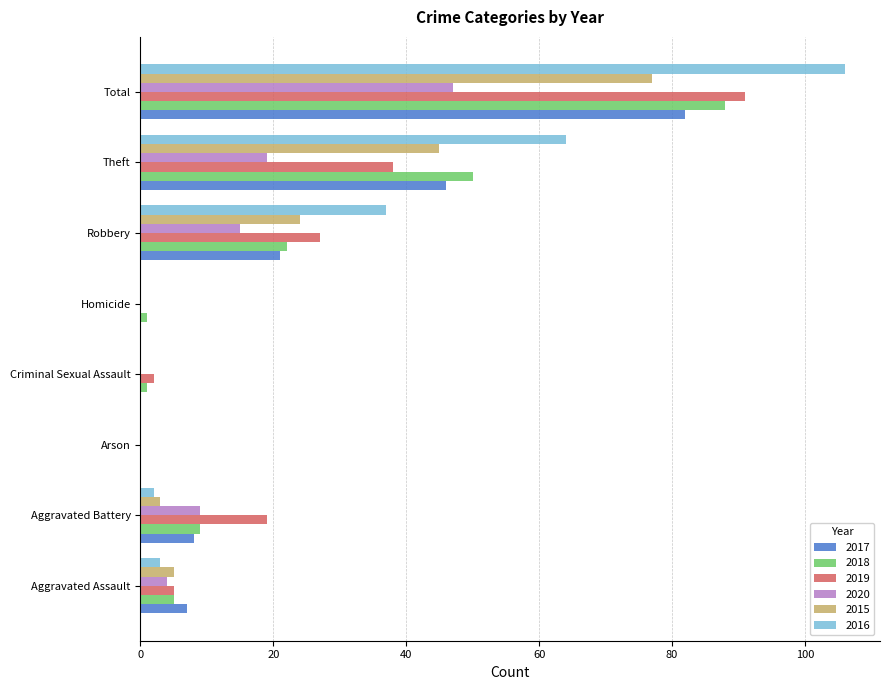

Which category has the highest value across all series?

Total